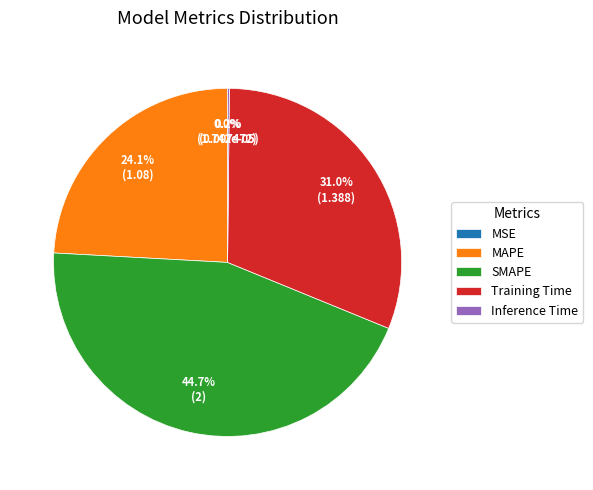

What is the largest slice in the pie chart?

SMAPE